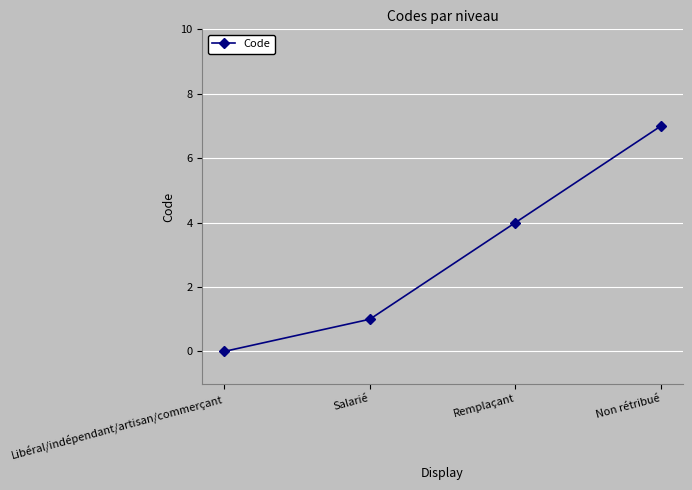

Reading left to right, extract all data points from this chart.

0	1	4	7